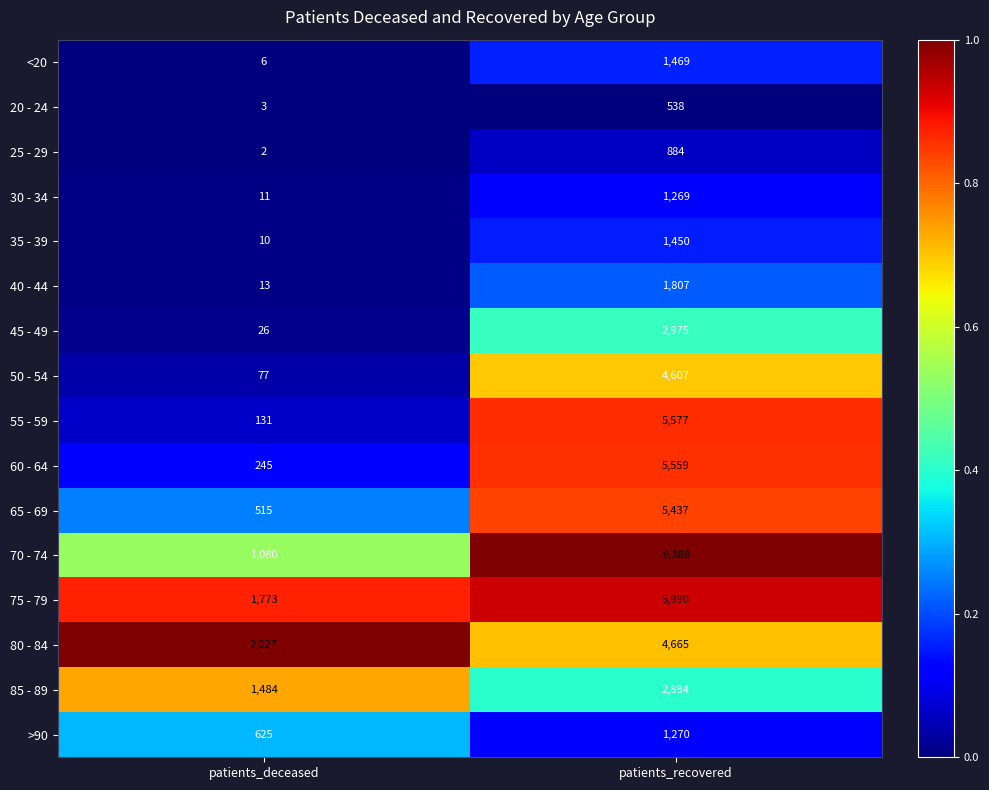

True or false: 60 - 64 has a value of 245 at patients_deceased.

True